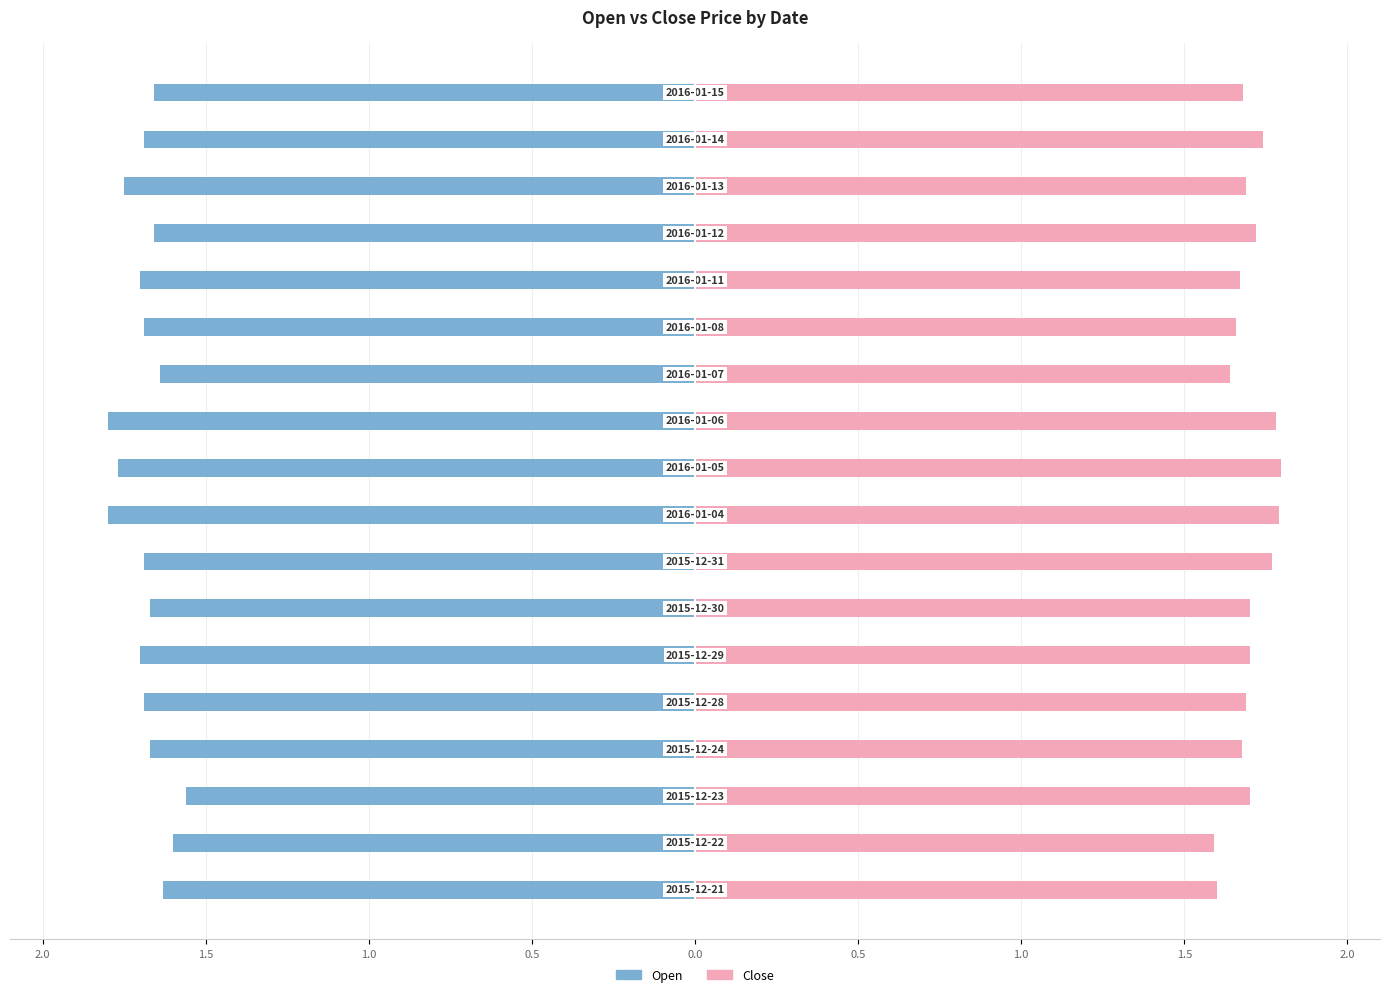

Reading left to right, list all the values displayed in this chart.

Open: -1.6	-1.6	-1.6	-1.7	-1.7	-1.7	-1.7	-1.7	-1.8	-1.8	-1.8	-1.6	-1.7	-1.7	-1.7	-1.8	-1.7	-1.7
Close: 1.6	1.6	1.7	1.7	1.7	1.7	1.7	1.8	1.8	1.8	1.8	1.6	1.7	1.7	1.7	1.7	1.7	1.7